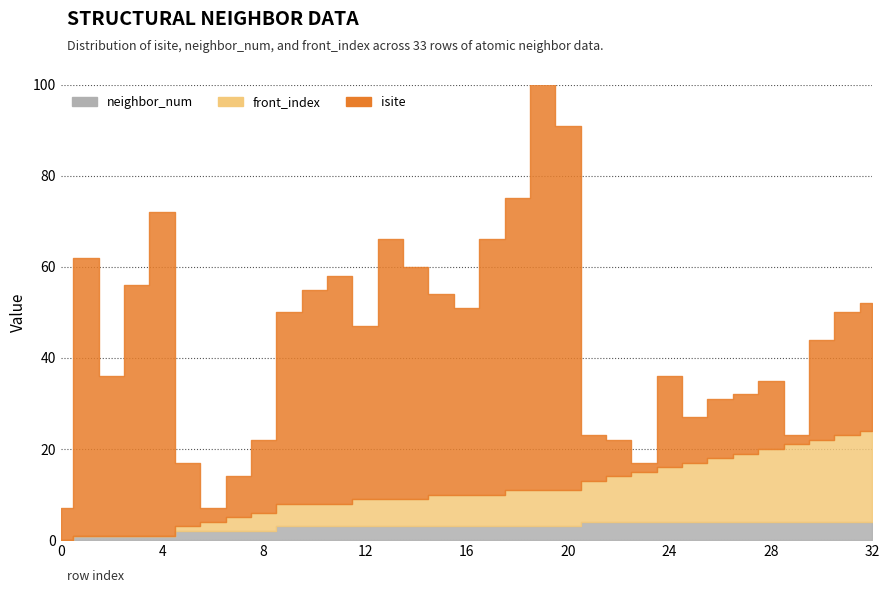

Which label corresponds to the largest value in the chart?

19